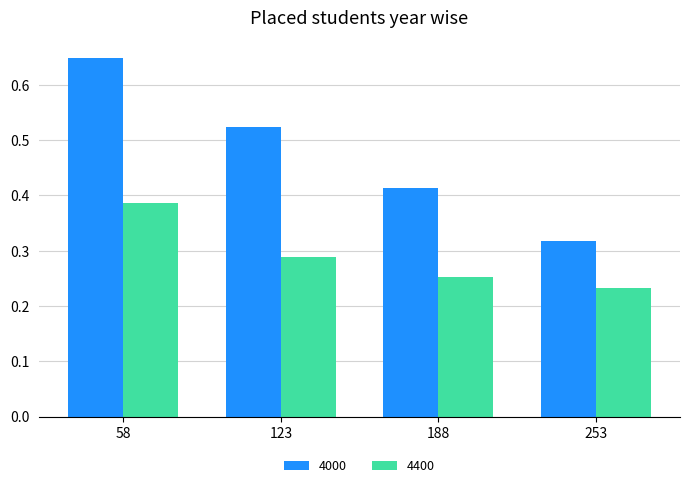

At how many categories does at least one series exceed 0?

4